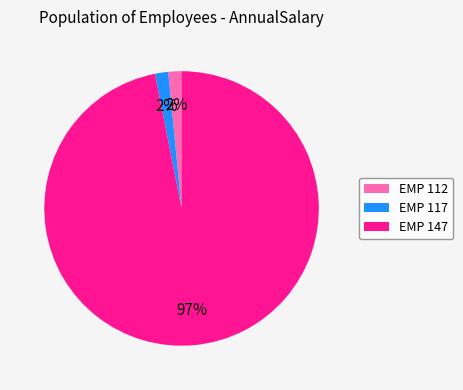

Is it true that EMP 117 is 2% of the pie?

True